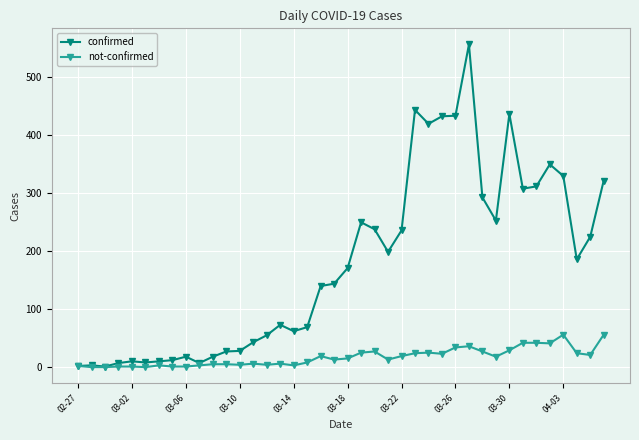

List the series in order of their peak value, highest first.

confirmed, not-confirmed